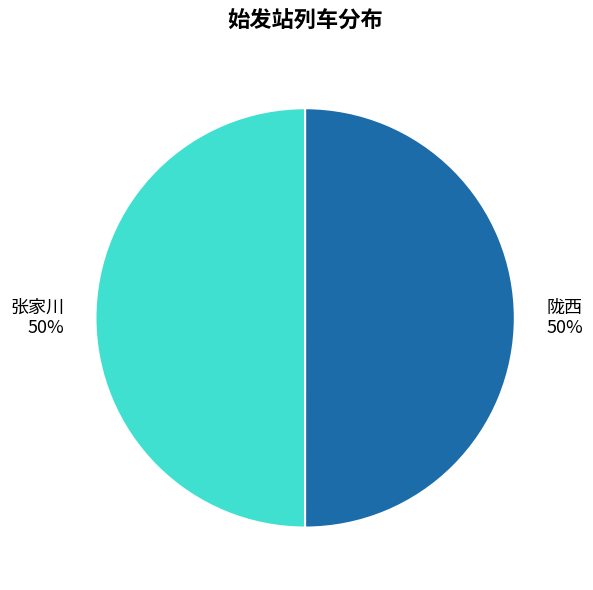

Is the sum of 陇西 50% and 张家川 50% greater than half?

Yes